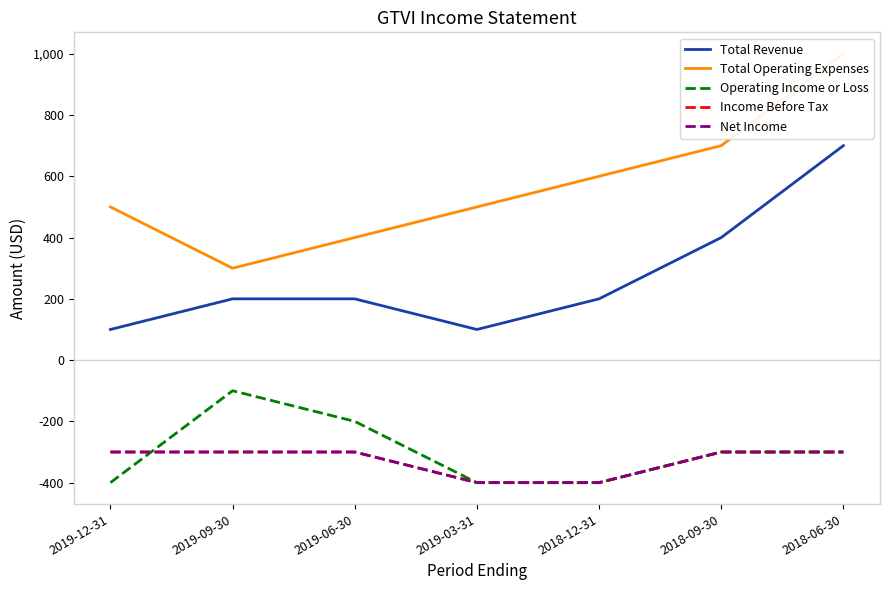

At which category is the sum across all series the highest?

2018-06-30